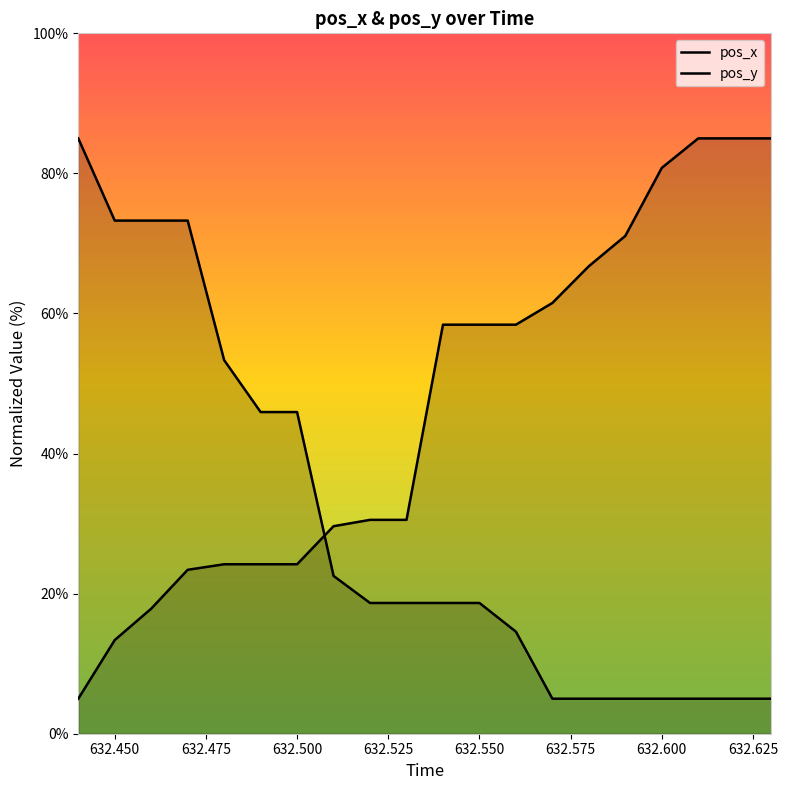

Does the chart display data point markers on the line(s)?

No